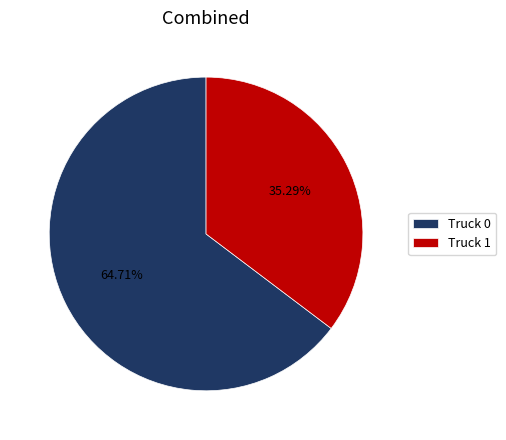

What percentage is NOT represented by Truck 0?

35.3%